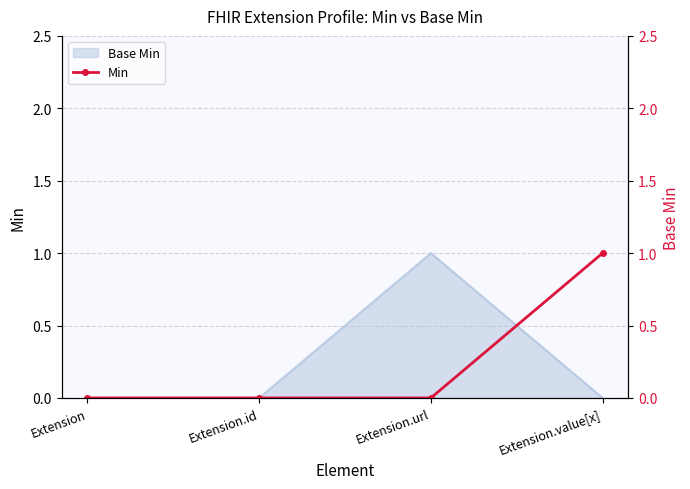

What is the difference between the maximum and minimum values?

1